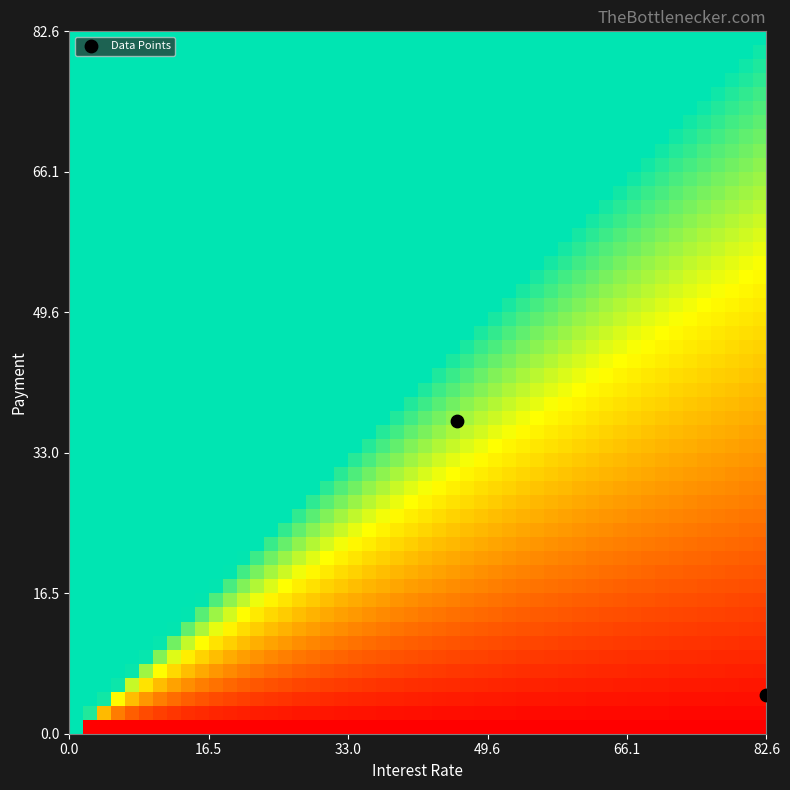

List the coordinates of all points as (Y, X) pairs, reading left to right.

(36.7, 45.9)  (4.5, 82.6)